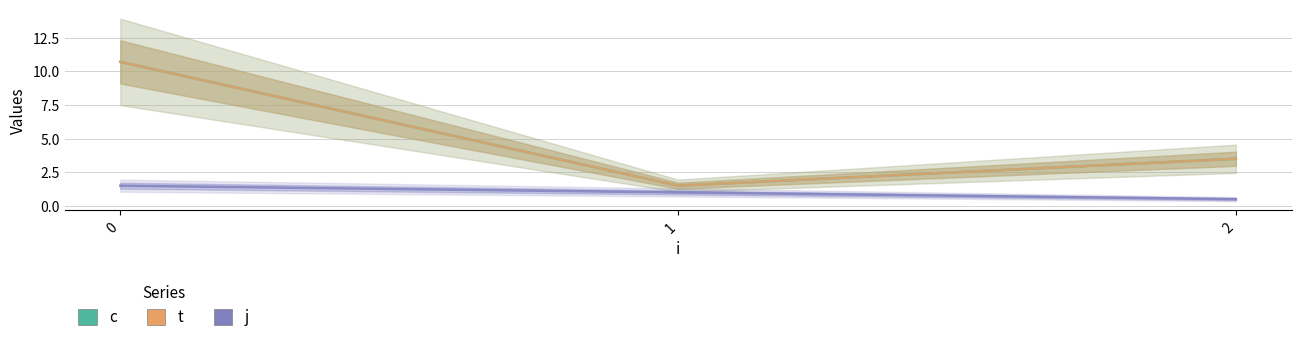

What are all the series names shown in the legend?

c, t, j